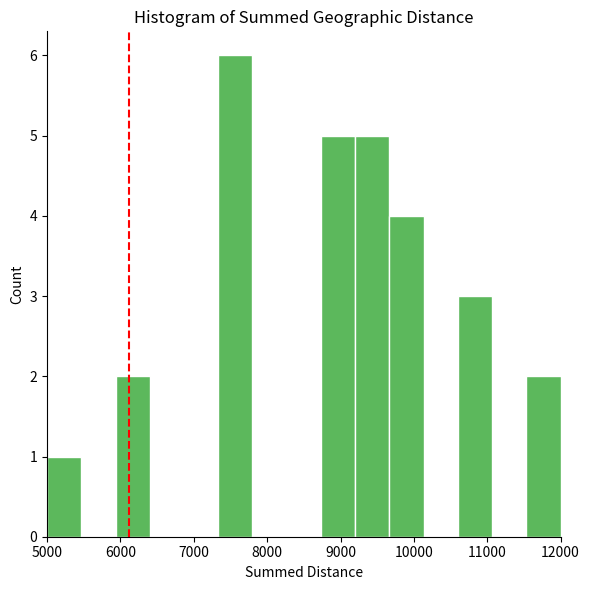

Reading left to right, list every bar in this chart as the range it spans on the x-axis followed by its height. Neither the bar edges nor the heights are printed on the chart, so give them approximately, as read against the axes.

5000 to 5500: 1
5500 to 5900: 0
5900 to 6400: 2
6400 to 6900: 0
6900 to 7300: 0
7300 to 7800: 6
7800 to 8300: 0
8300 to 8700: 0
8700 to 9200: 5
9200 to 9700: 5
9700 to 10100: 4
10100 to 10600: 0
10600 to 11100: 3
11100 to 11500: 0
11500 to 12000: 2